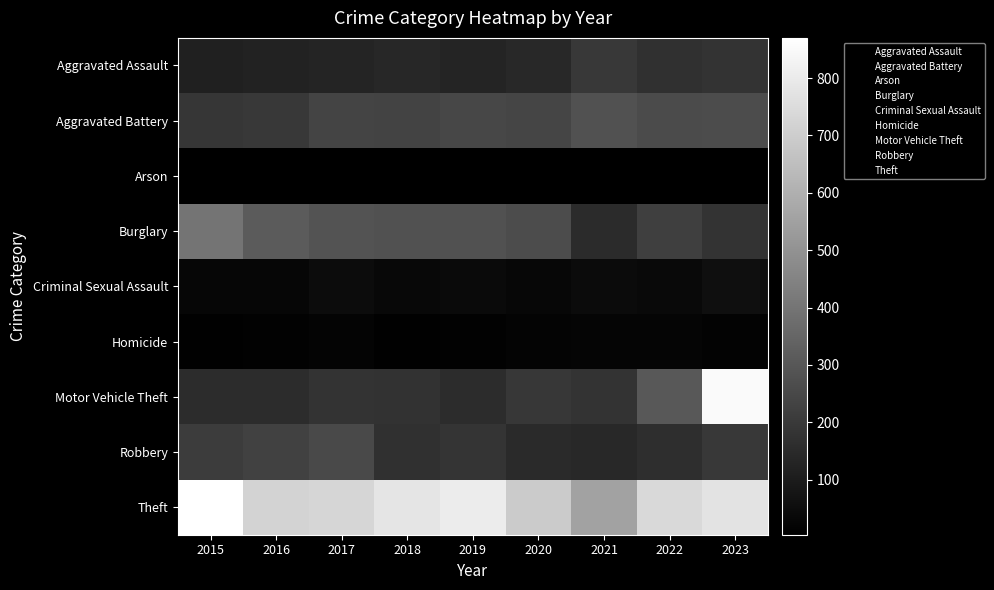

At which category is the sum across all series the highest?

2023